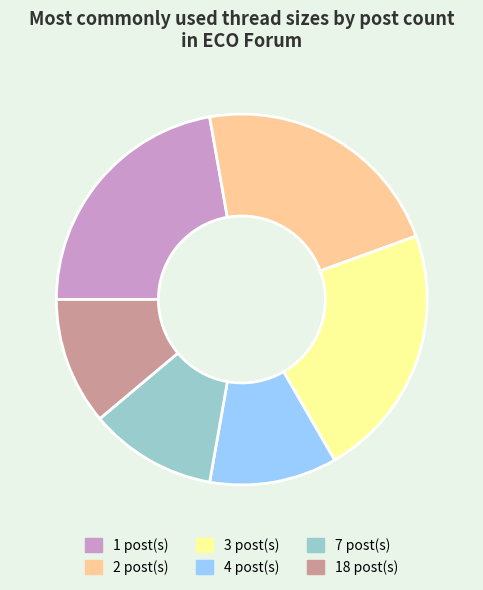

Is there a majority slice in this chart?

No